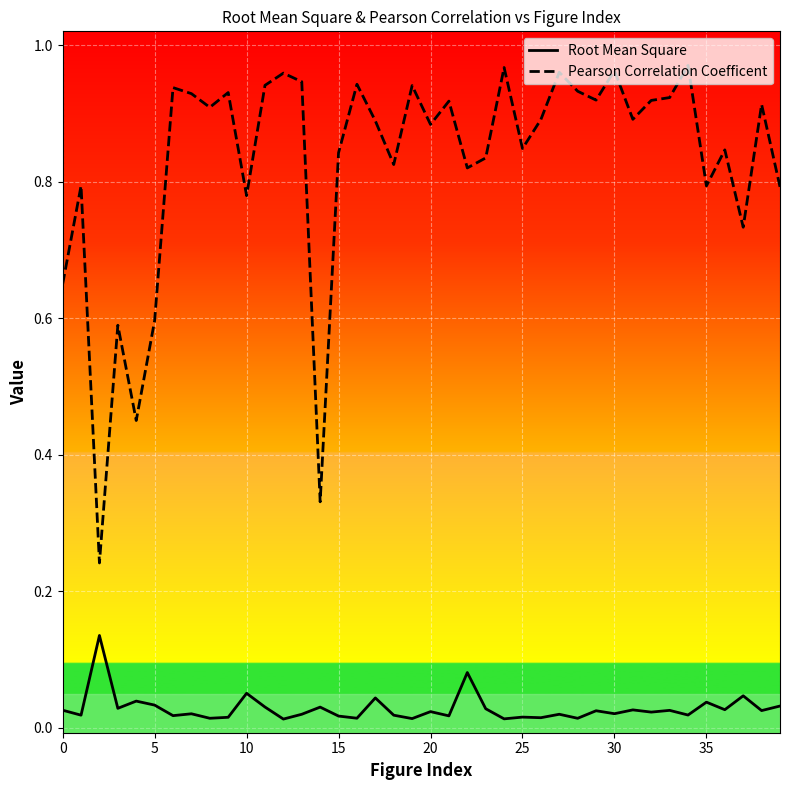

List the series in order of their overall mean, highest first.

Pearson Correlation Coefficent, Root Mean Square